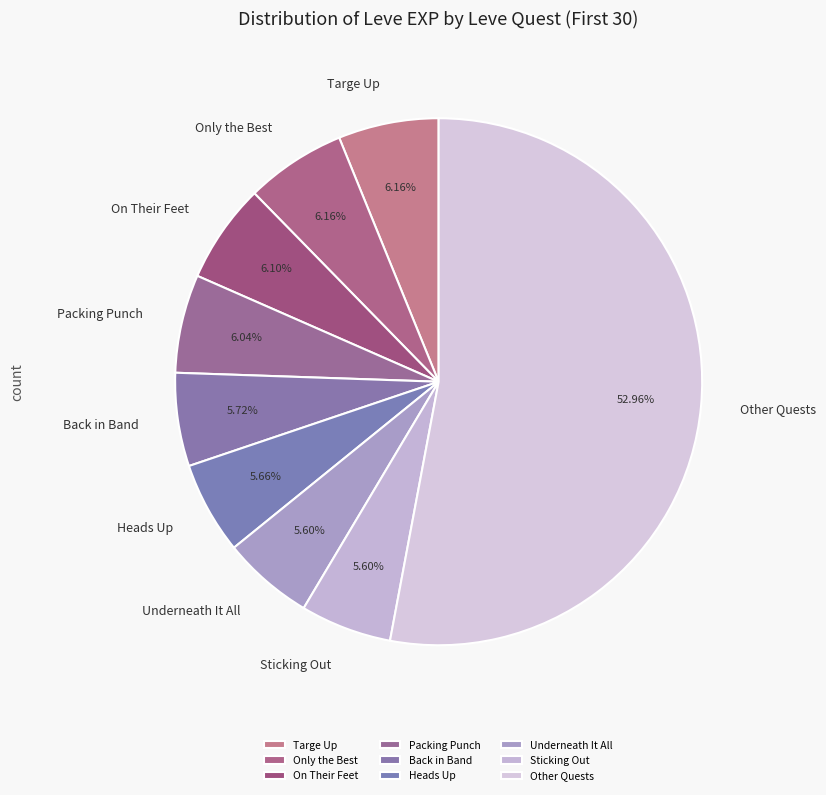

To the nearest percent, what percentage of the pie is Packing Punch?

6%